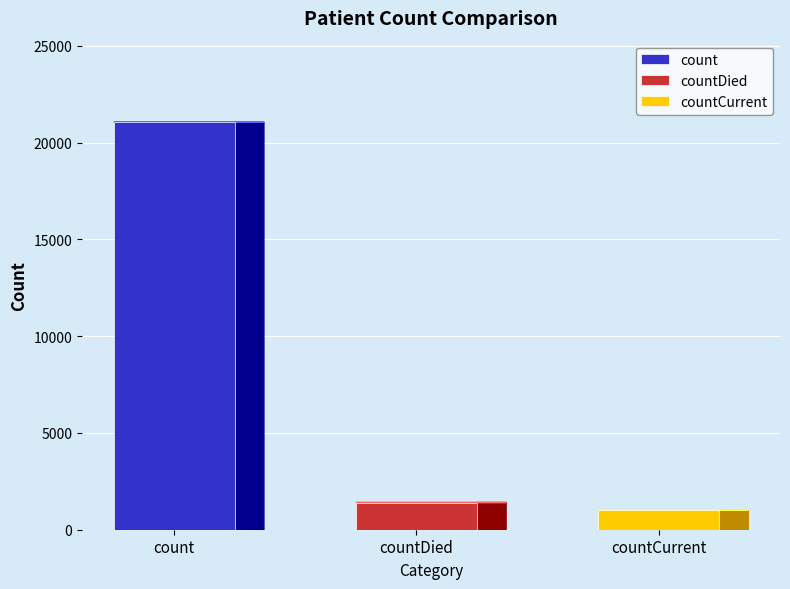

Which label corresponds to the largest value in the chart?

count